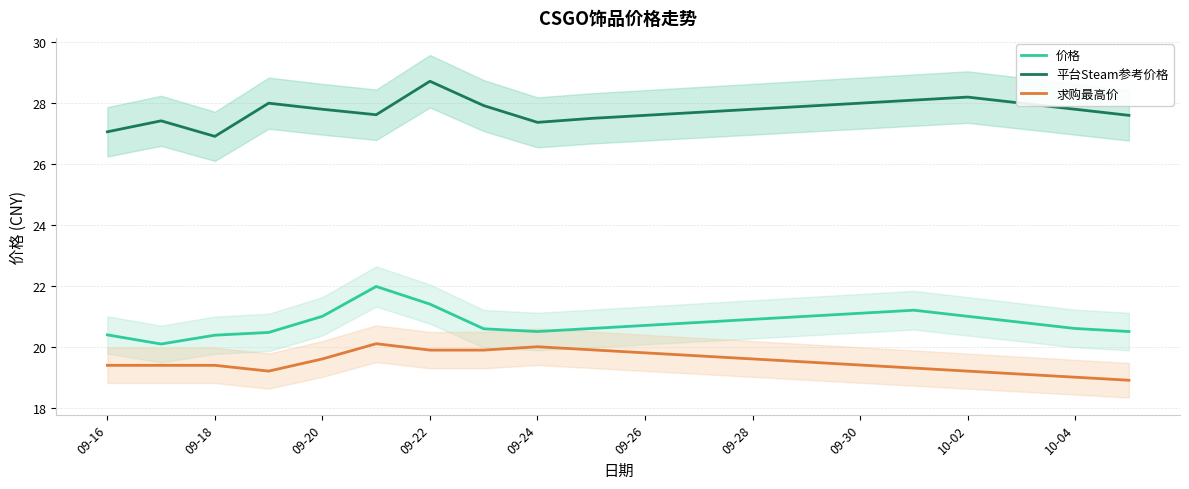

Is this an area chart (filled region under the line)?

No